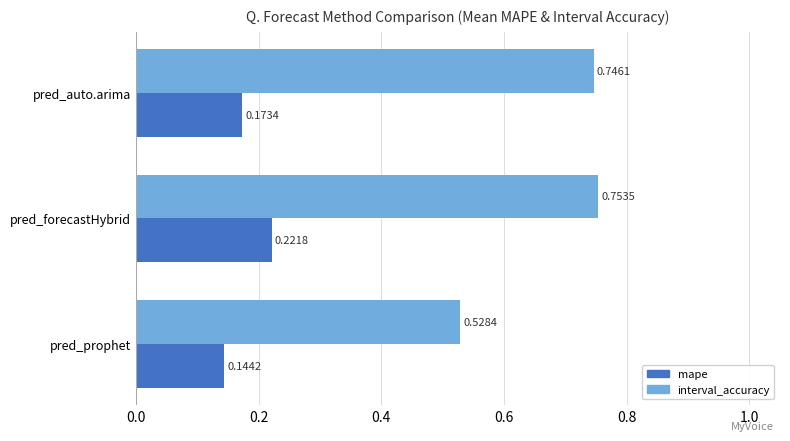

What is the sum of the interval_accuracy values at pred_prophet and pred_forecastHybrid?

1.3